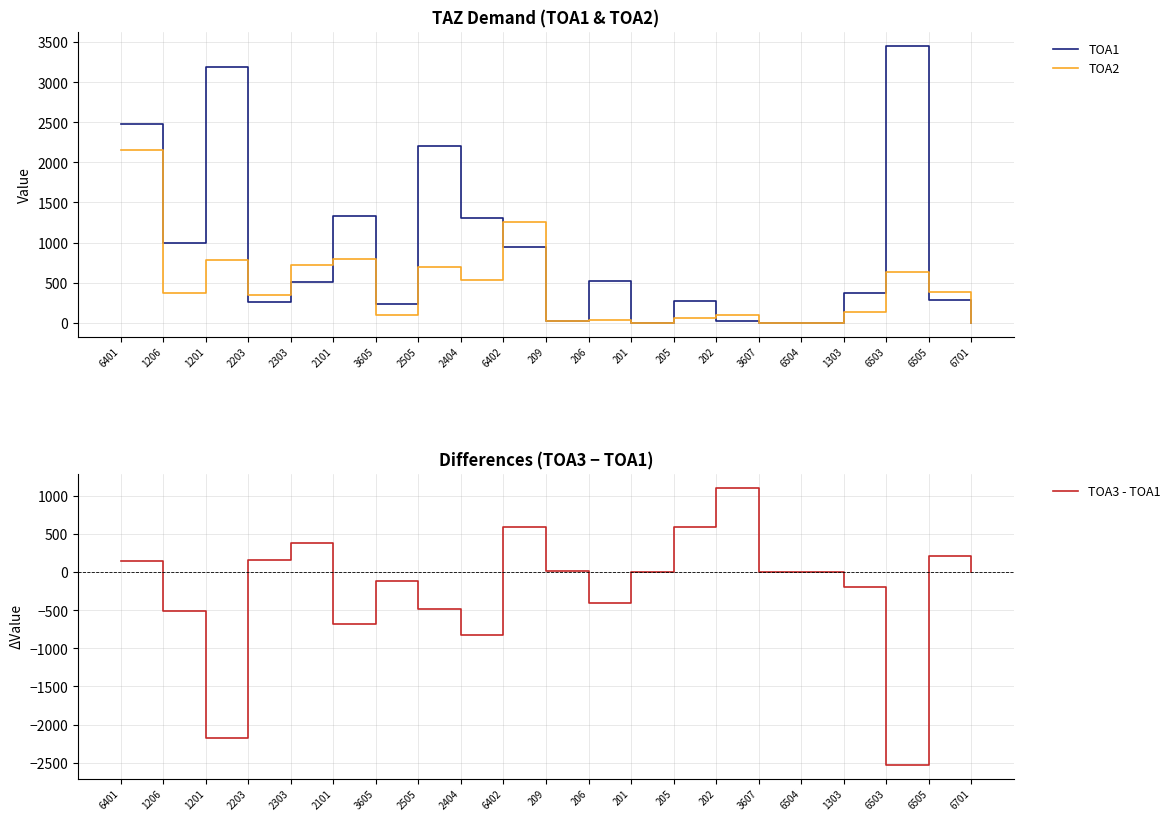

True or false: TOA1 has more than 1 interior local peaks.

True